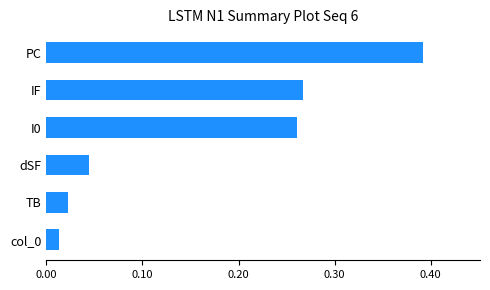

What is the change in value from col_0 to IF?

+0.3